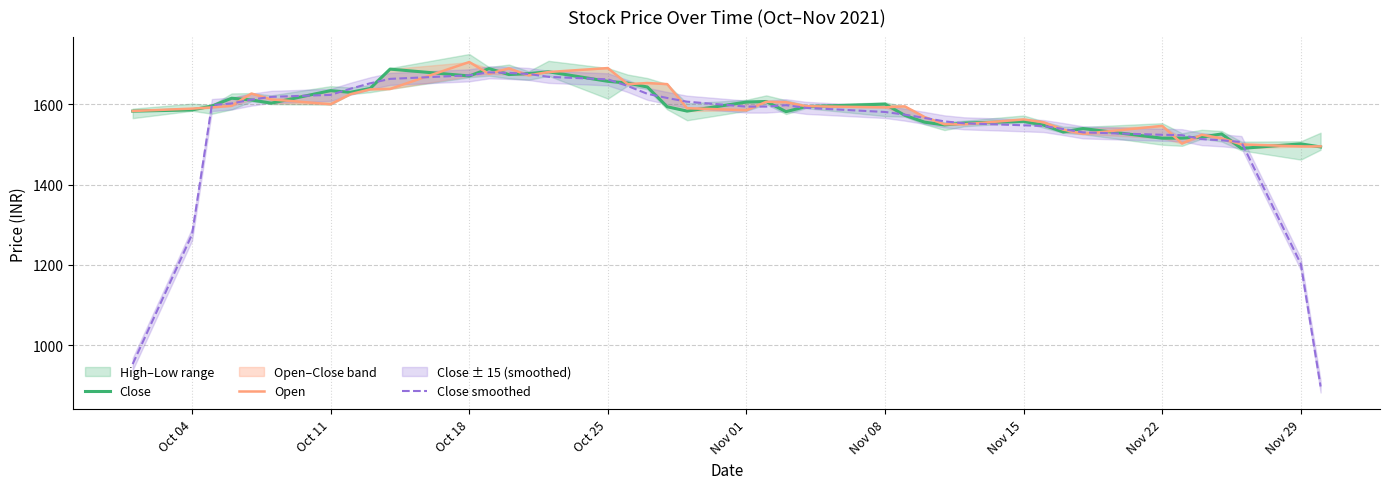

Which series has the largest total across all categories?

Open